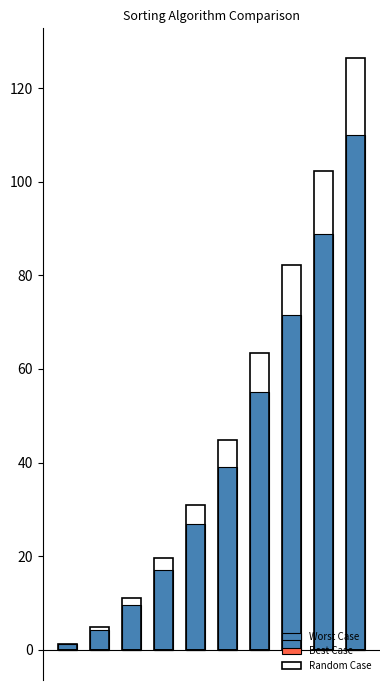

Is the value of Best Case at 2 greater than the value of Worst Case at 6?

No